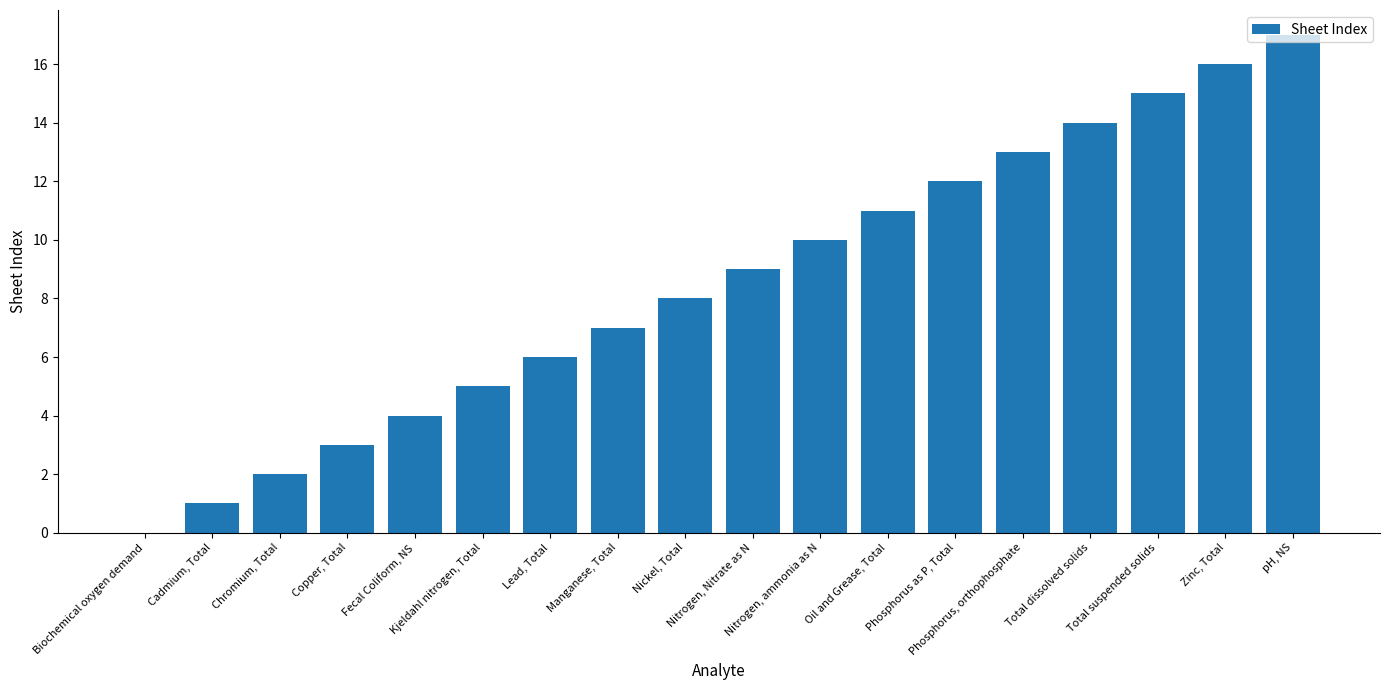

Count the number of categories in the chart.

18